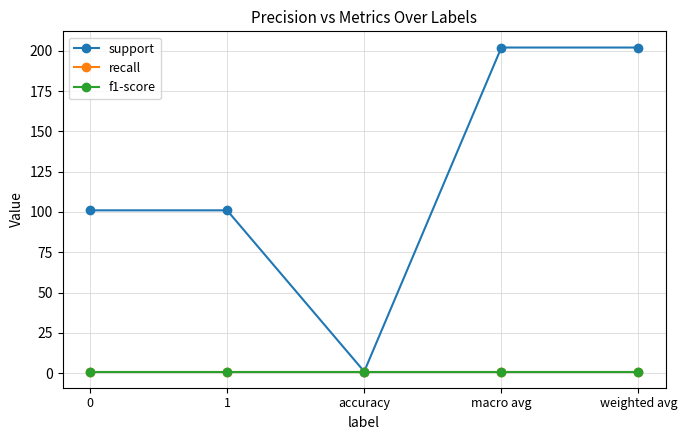

At macro avg, list the series in order from smallest to largest.

recall, f1-score, support